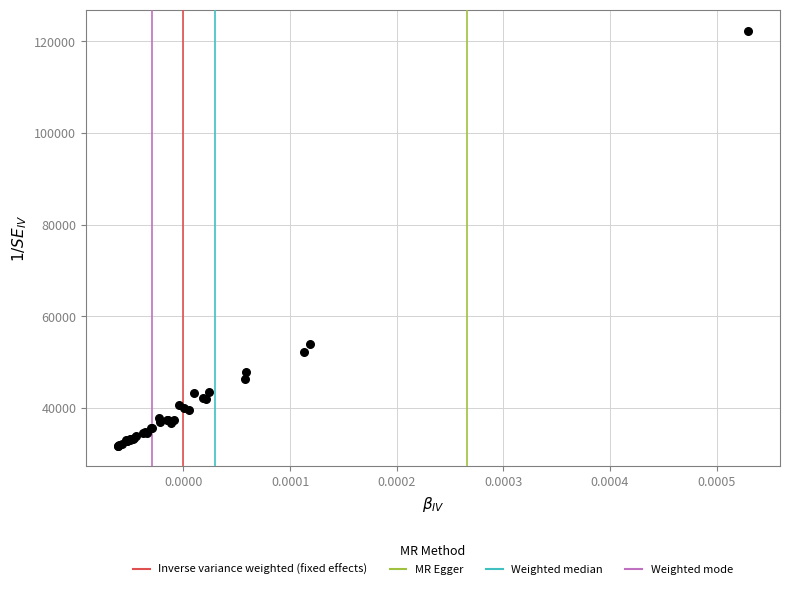

What Y value in the scatter plot is closest to 77083?

54054.2